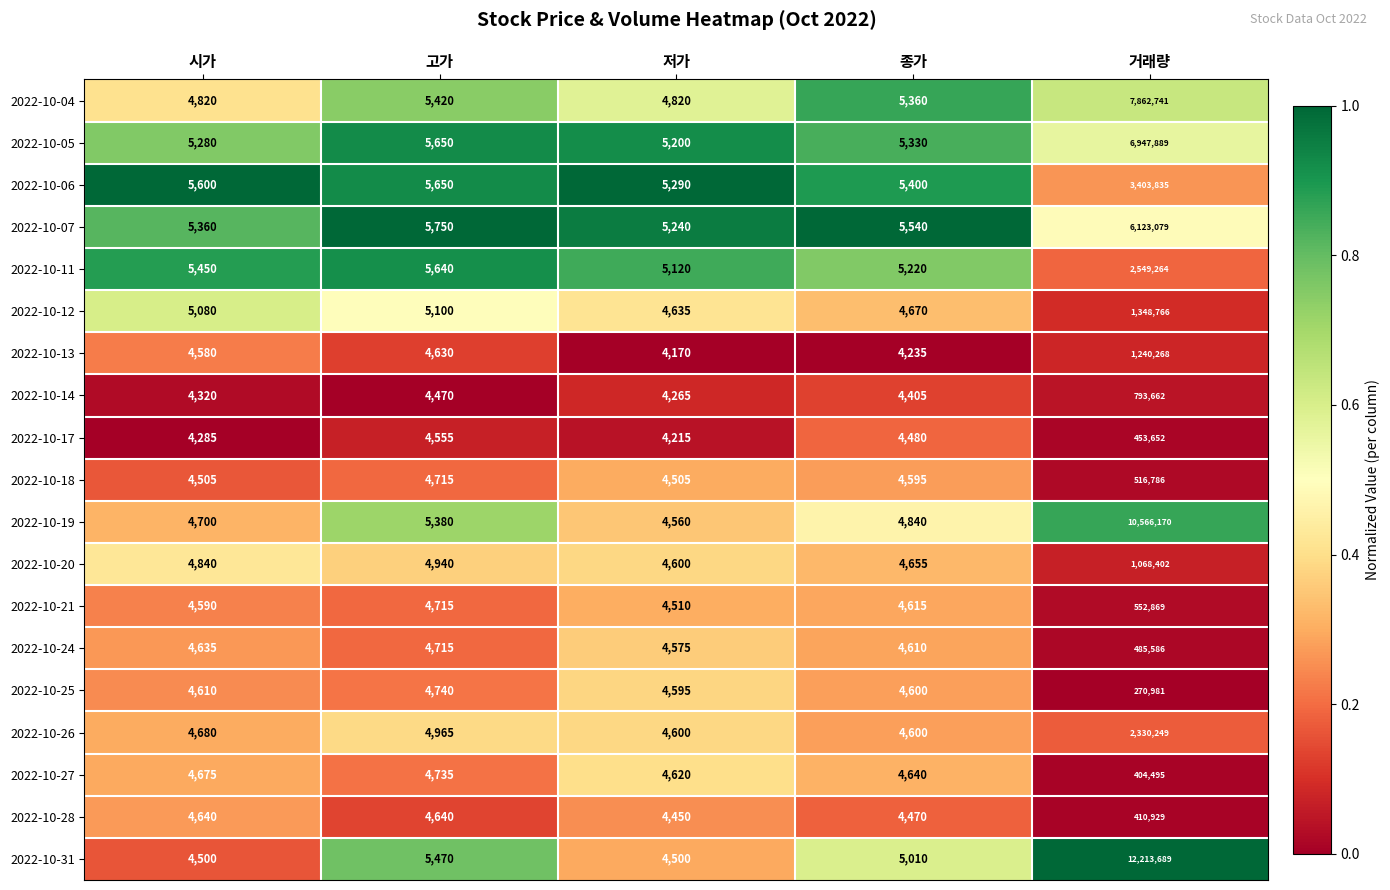

What is the difference between the highest and lowest values at 저가?

1120